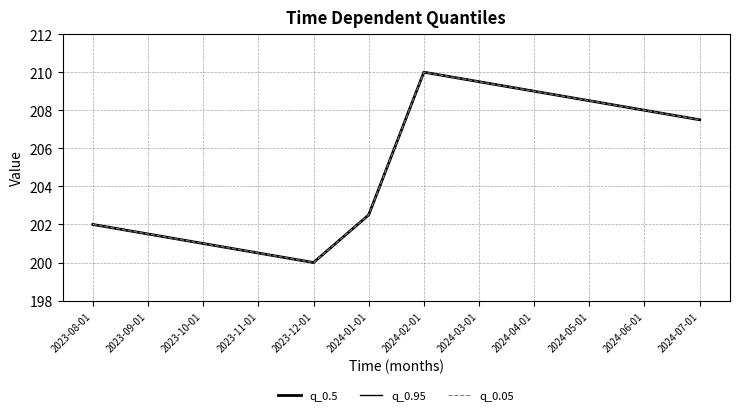

Reading right to left, list all the values displayed in this chart.

q_0.5: 2024-07-01=207.5	2024-06-01=208.0	2024-05-01=208.5	2024-04-01=209.0	2024-03-01=209.5	2024-02-01=210.0	2024-01-01=202.5	2023-12-01=200.0	2023-11-01=200.5	2023-10-01=201.0	2023-09-01=201.5	2023-08-01=202.0
q_0.95: 2024-07-01=207.5	2024-06-01=208.0	2024-05-01=208.5	2024-04-01=209.0	2024-03-01=209.5	2024-02-01=210.0	2024-01-01=202.5	2023-12-01=200.0	2023-11-01=200.5	2023-10-01=201.0	2023-09-01=201.5	2023-08-01=202.0
q_0.05: 2024-07-01=207.5	2024-06-01=208.0	2024-05-01=208.5	2024-04-01=209.0	2024-03-01=209.5	2024-02-01=210.0	2024-01-01=202.5	2023-12-01=200.0	2023-11-01=200.5	2023-10-01=201.0	2023-09-01=201.5	2023-08-01=202.0